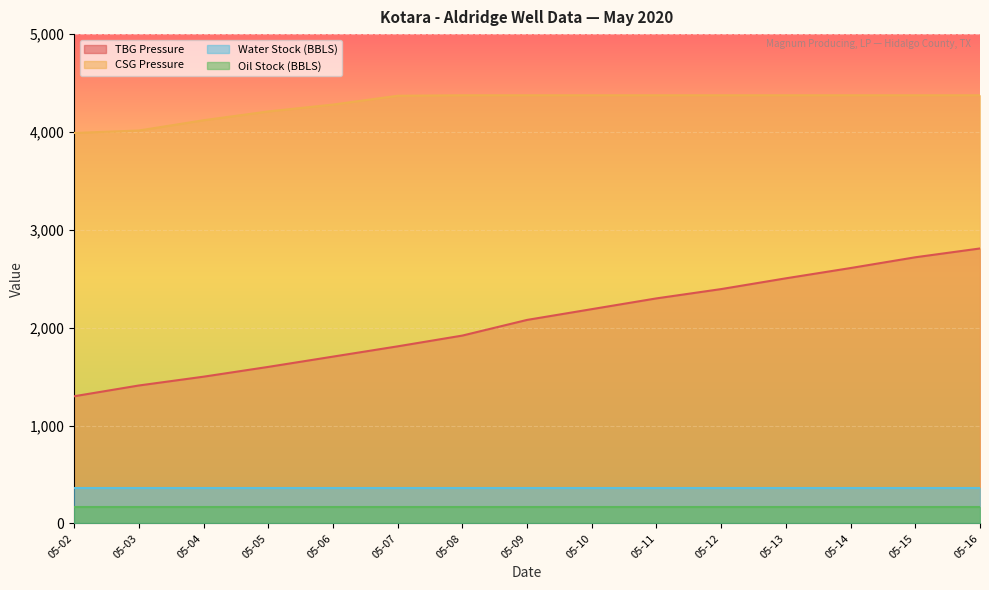

What is the minimum value for CSG Pressure?

3990.0